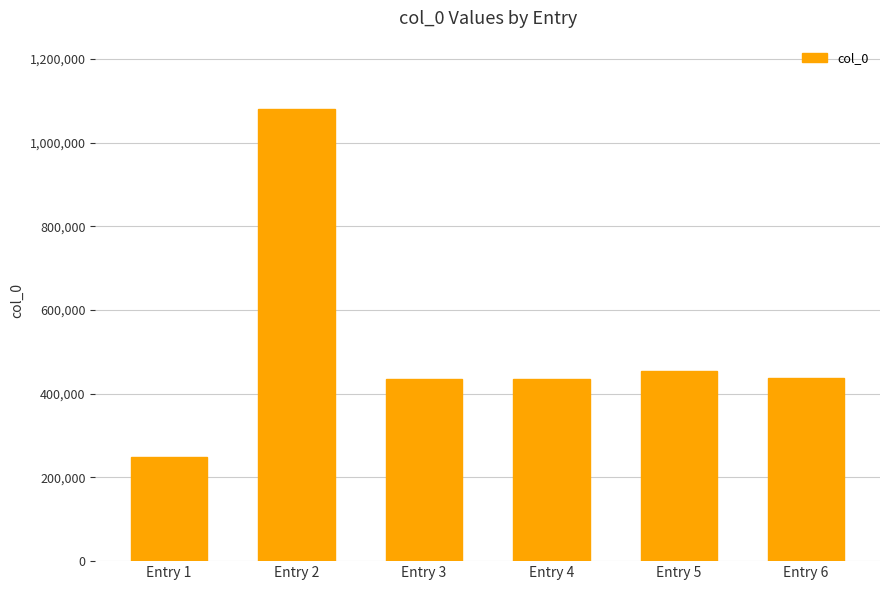

What is the average value?

515363